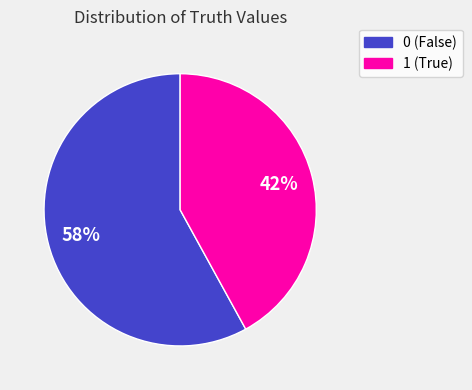

To the nearest percent, what portion does 0 represent?

58%